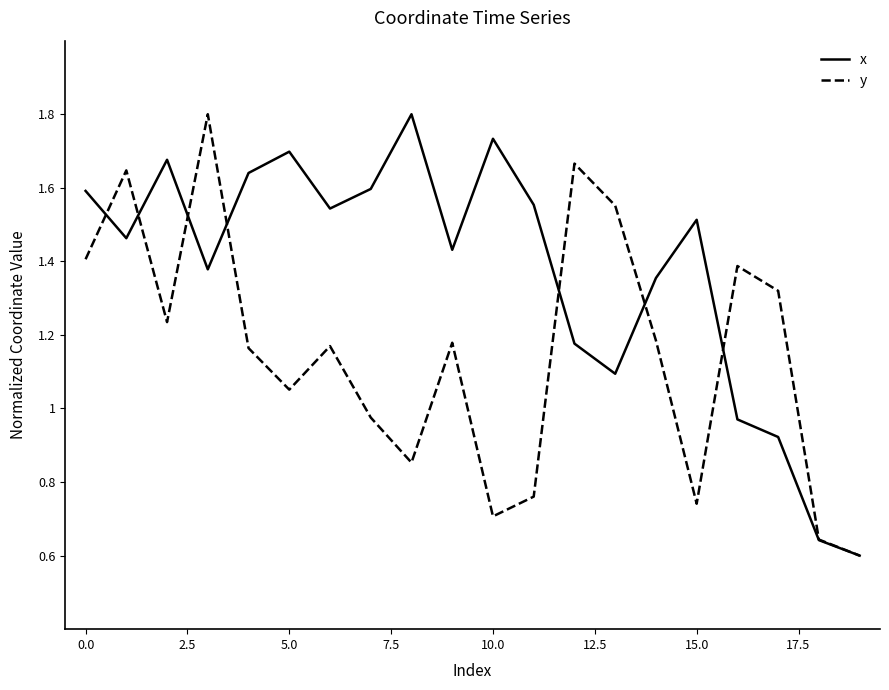

List the series in order of their overall mean, lowest first.

y, x